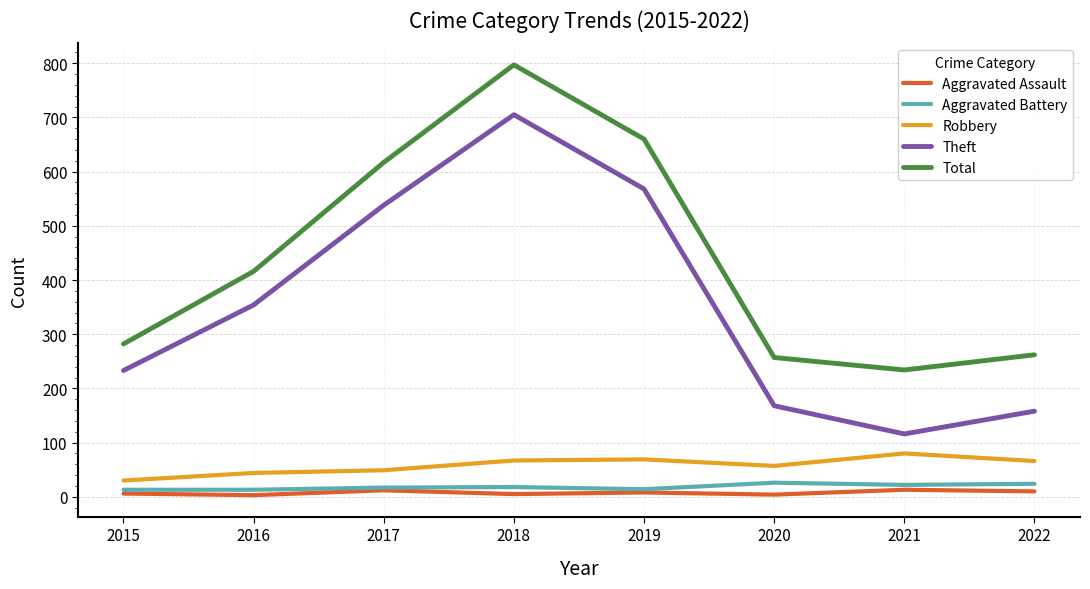

True or false: Aggravated Battery and Theft cross at least once.

False